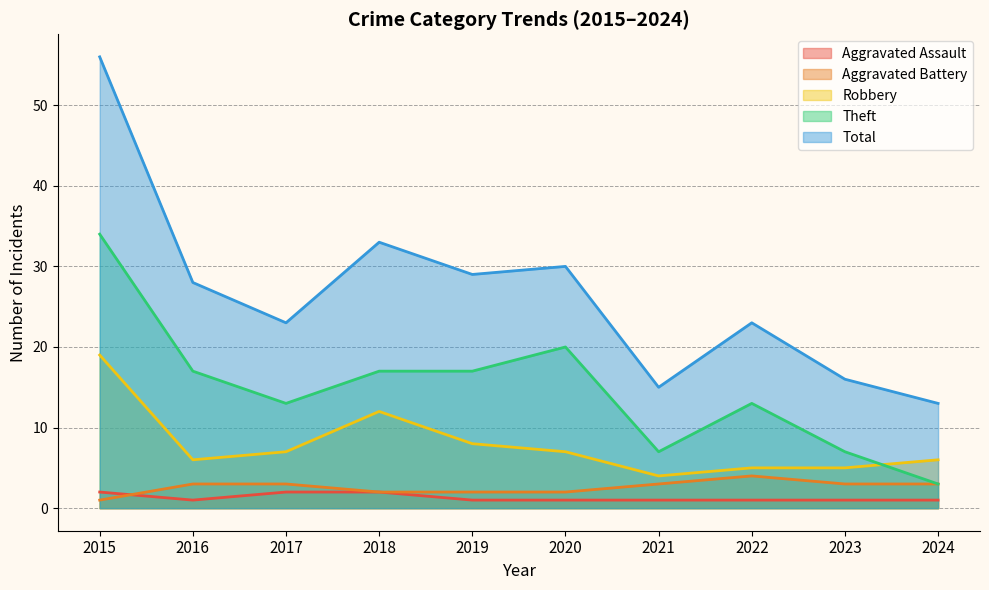

Between 2017 and 2016, which is larger?

2017